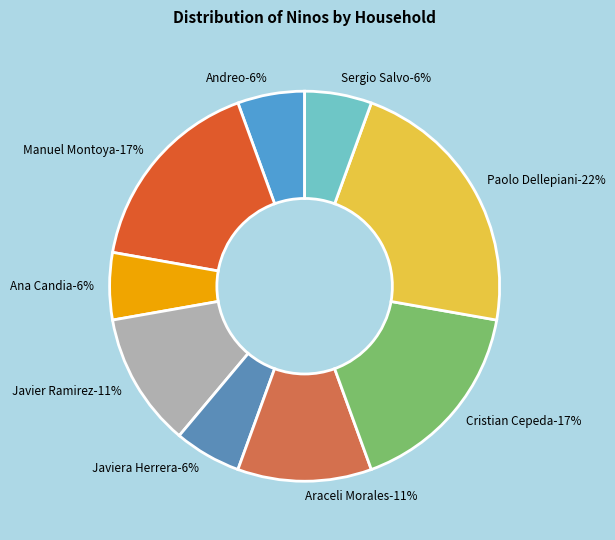

Does any single category account for the majority?

No